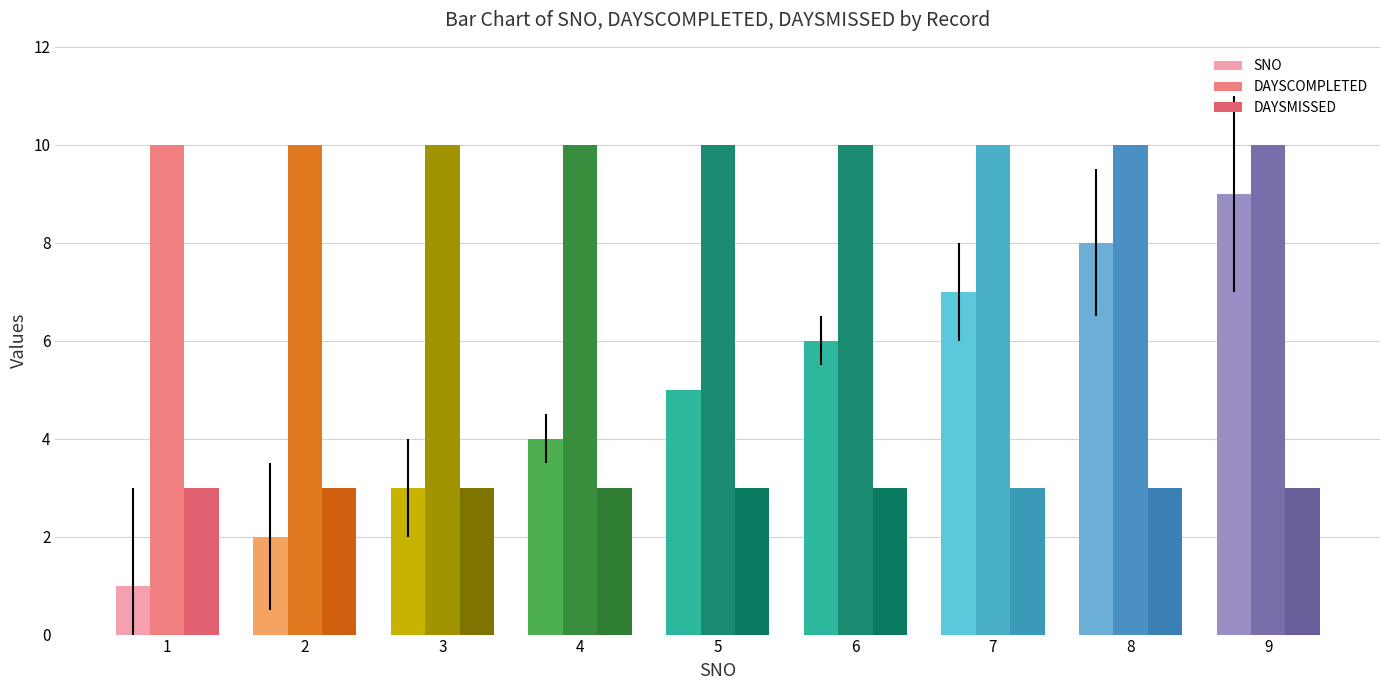

What is the difference between the highest and lowest values at 1?

9